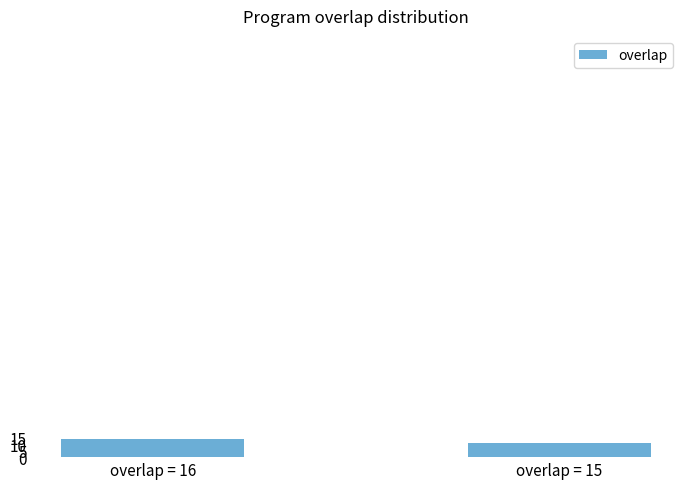

What is the change in value from overlap = 16 to overlap = 15?

-3